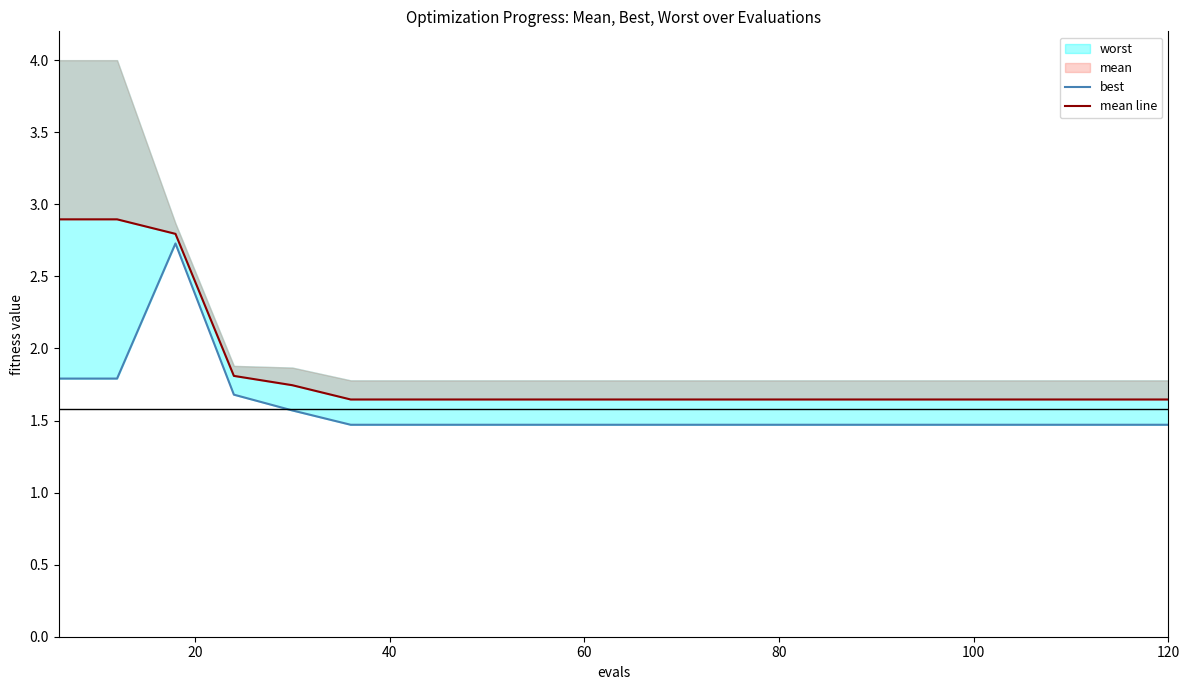

True or false: best has a value of 2.1 at 13.

False